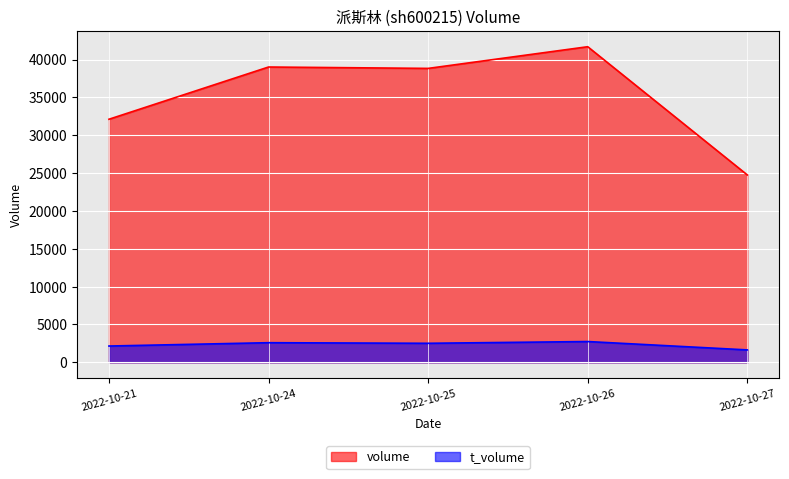

Is it true that t_volume equals 2741 at 2022-10-26?

True